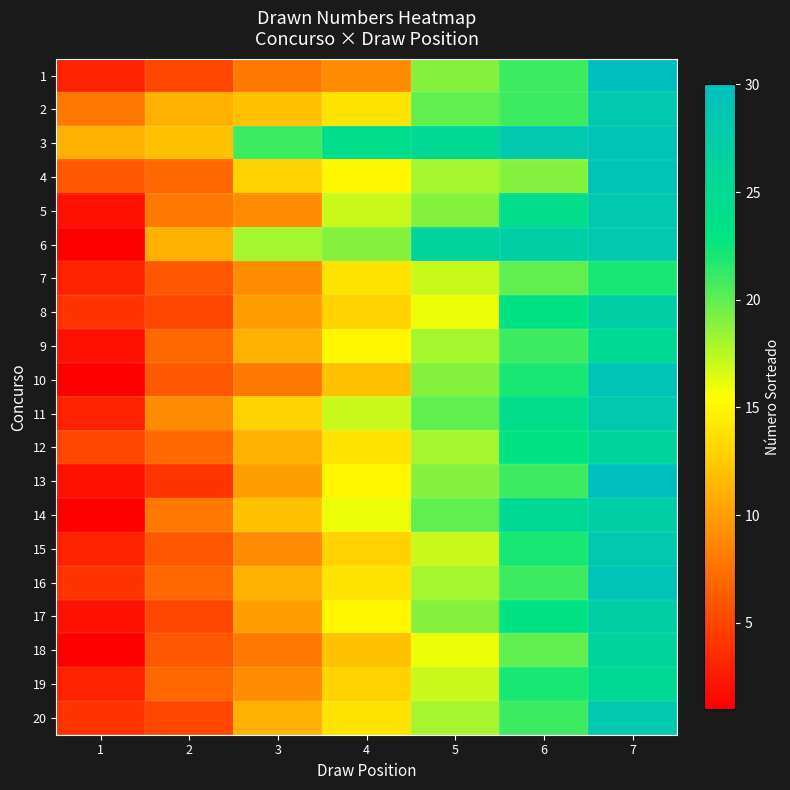

Between 7 and 3, which is larger?

7